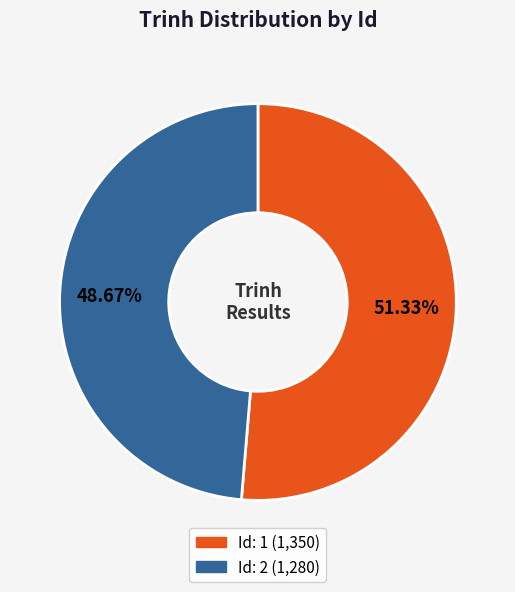

Is there a majority slice in this chart?

Yes